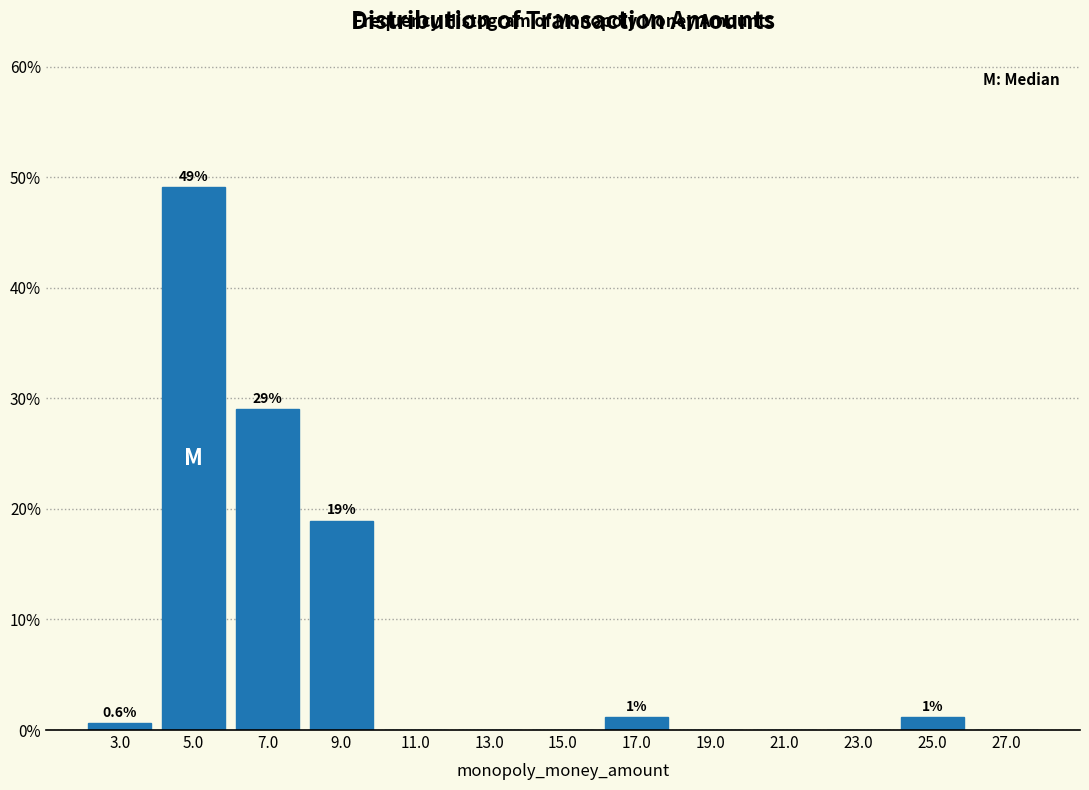

Which range on the x-axis has the tallest bar?

4 to 6